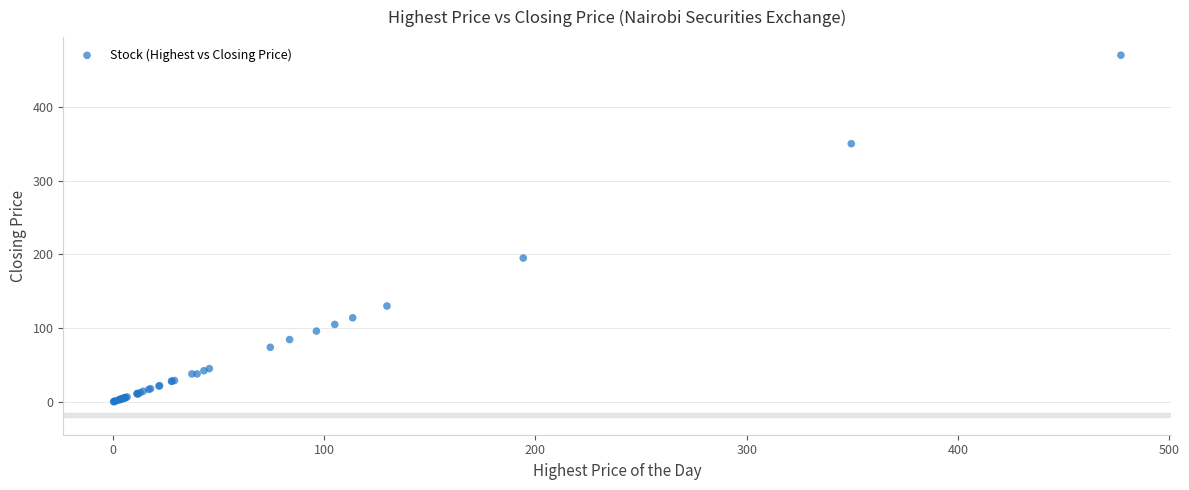

What Y value in the scatter plot is closest to 235?

195.0